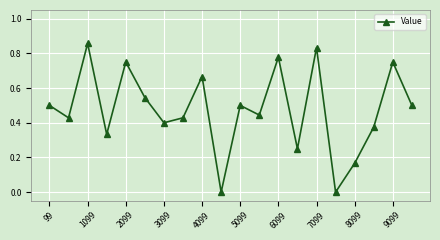

How many interior local valleys (lower than both neighbors) does the data have?

7